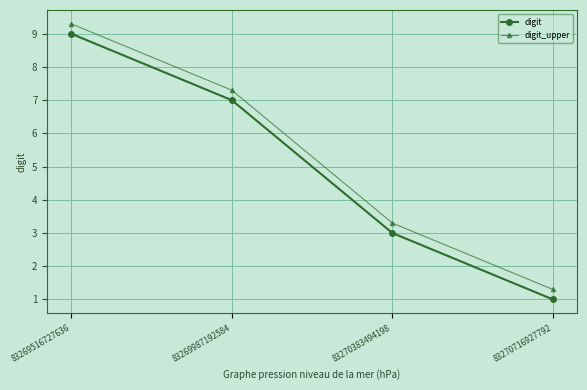

What is the value of the digit point at the 2nd from the left?

7.0